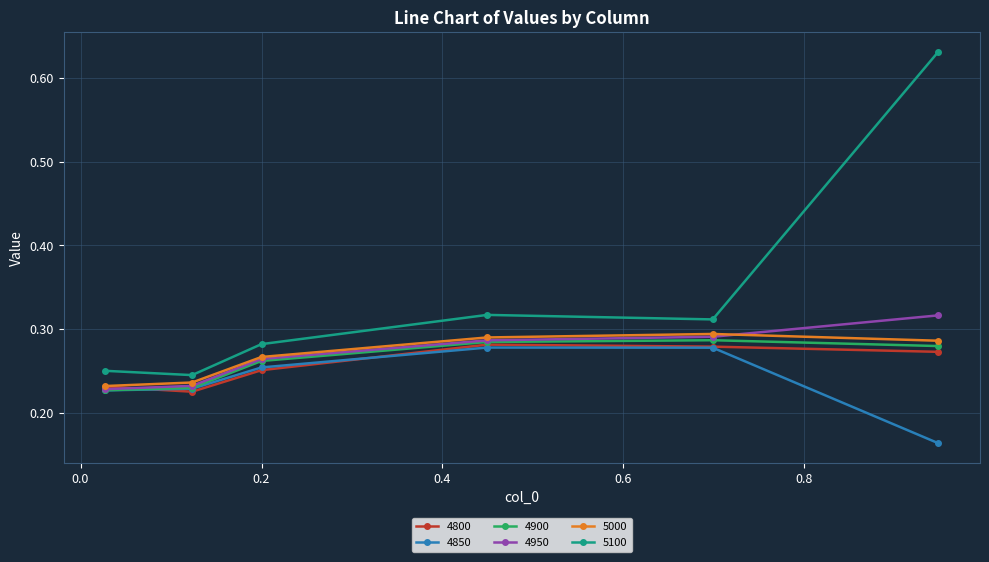

At how many categories does at least one series exceed 0?

6